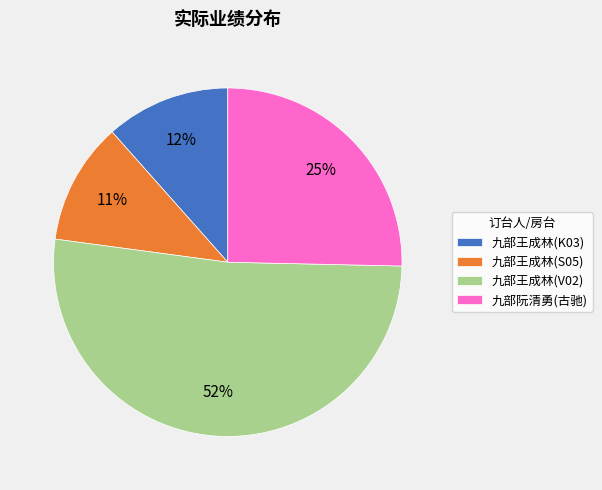

Do 九部王成林(V02) and 九部阮清勇(古驰) together represent more than half of the pie?

Yes